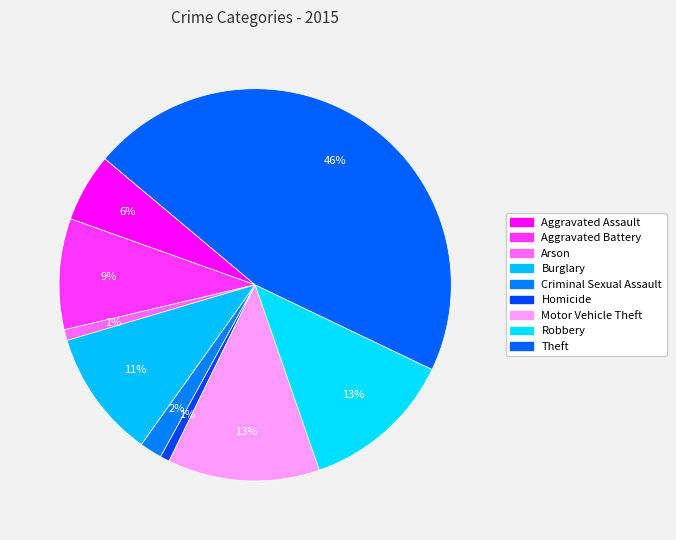

What is the largest slice in the pie chart?

Theft